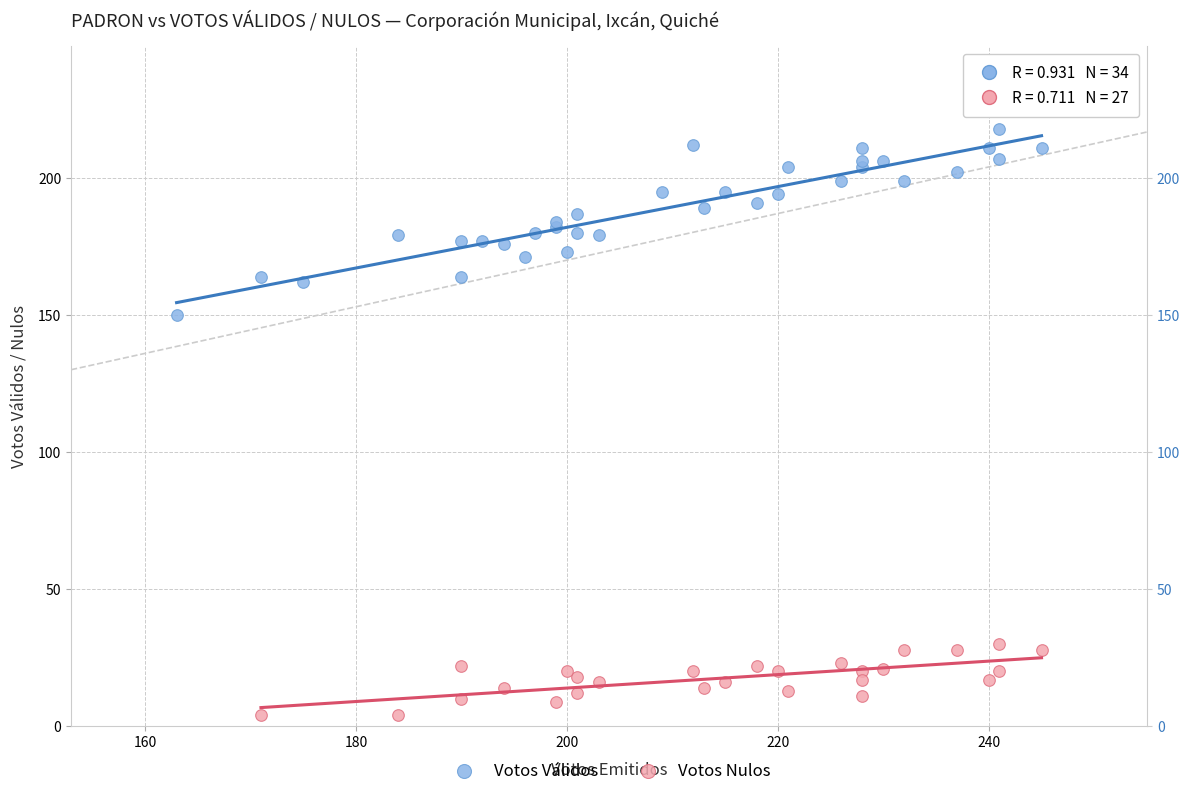

Which series contains the lowest Y value?

Votos Nulos